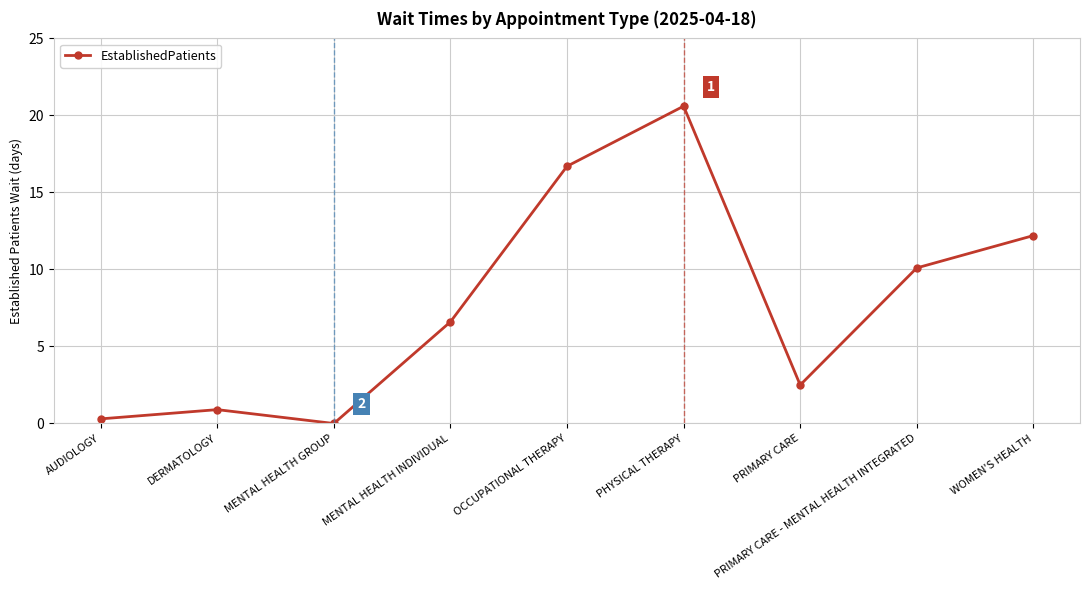

Rank the categories by value from lowest to highest.

MENTAL HEALTH GROUP, AUDIOLOGY, DERMATOLOGY, PRIMARY CARE, MENTAL HEALTH INDIVIDUAL, PRIMARY CARE - MENTAL HEALTH INTEGRATED, WOMEN'S HEALTH, OCCUPATIONAL THERAPY, PHYSICAL THERAPY